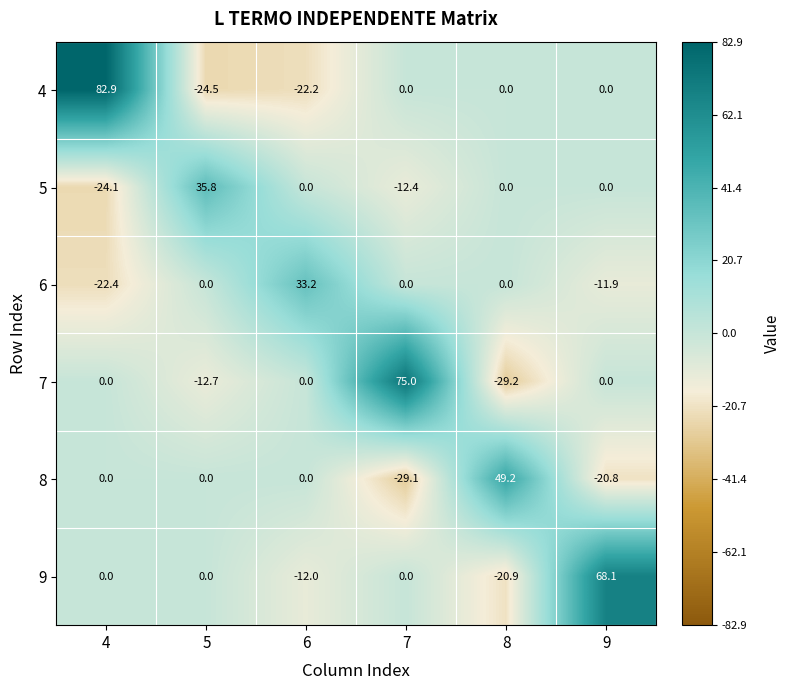

Which label corresponds to the largest value in the chart?

4